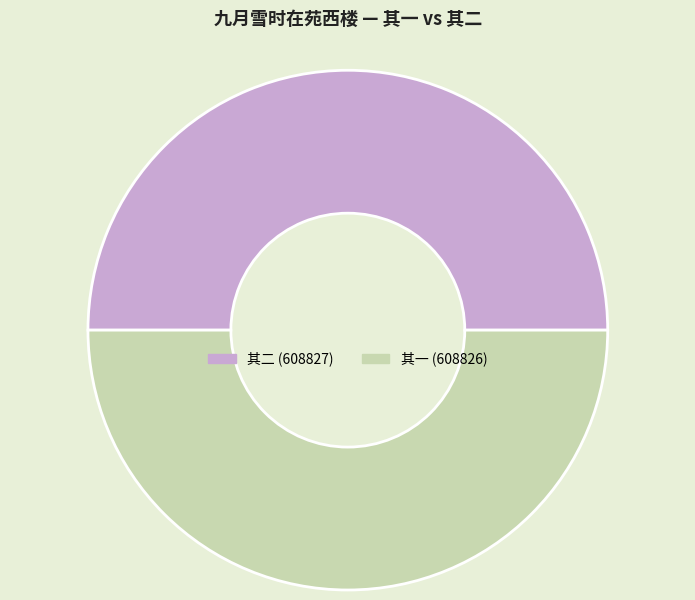

The 其二 (608827) slice represents 36% of the pie. True or false?

False